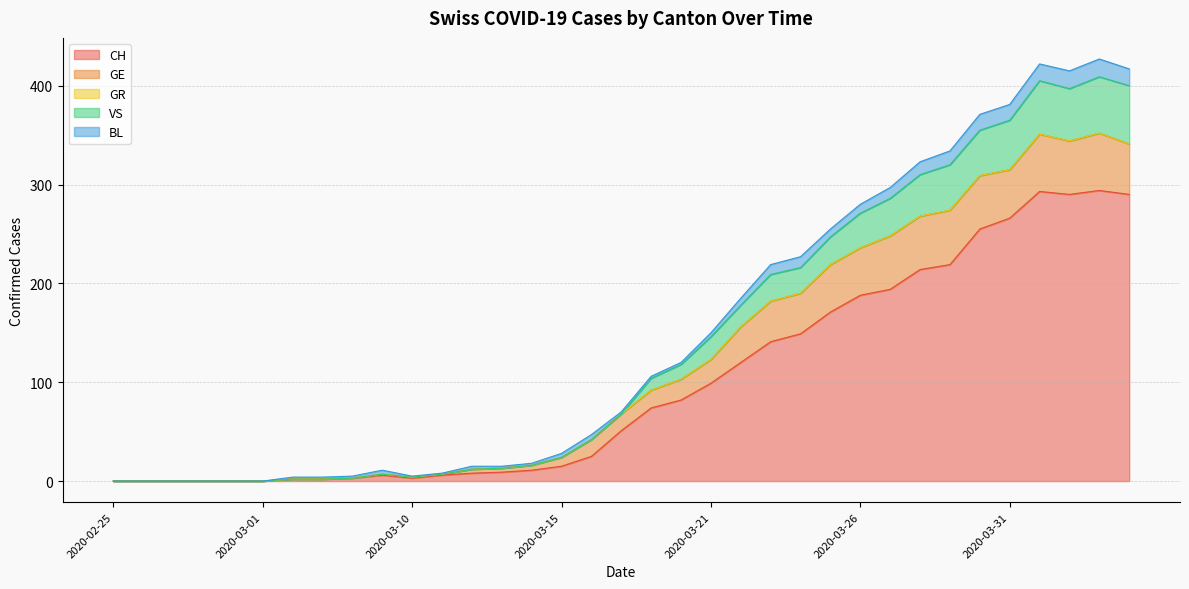

At which category does BL reach its first local peak?

2020-03-09